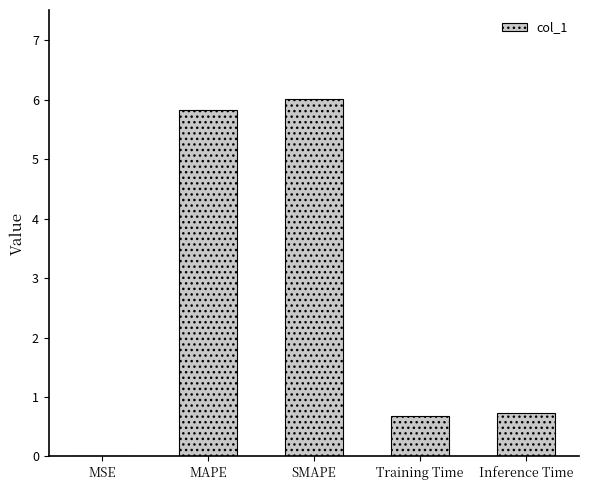

Which label corresponds to the largest value in the chart?

SMAPE